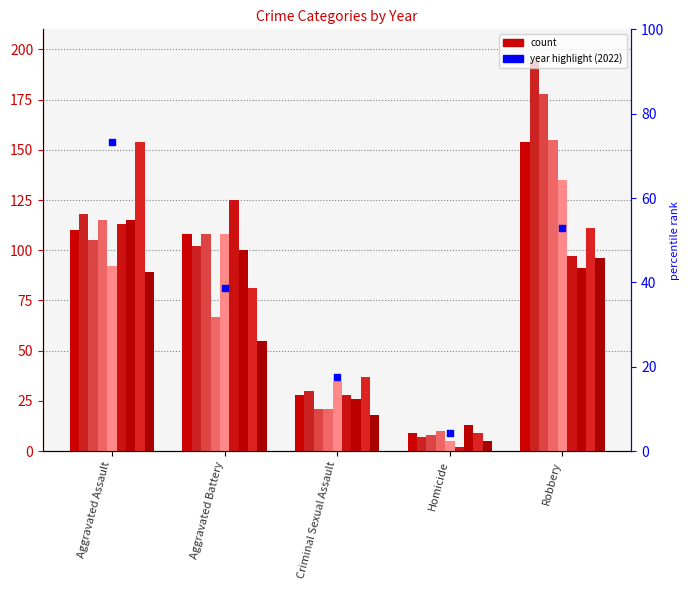

Which has a higher value, Aggravated Battery or Criminal Sexual Assault?

Aggravated Battery